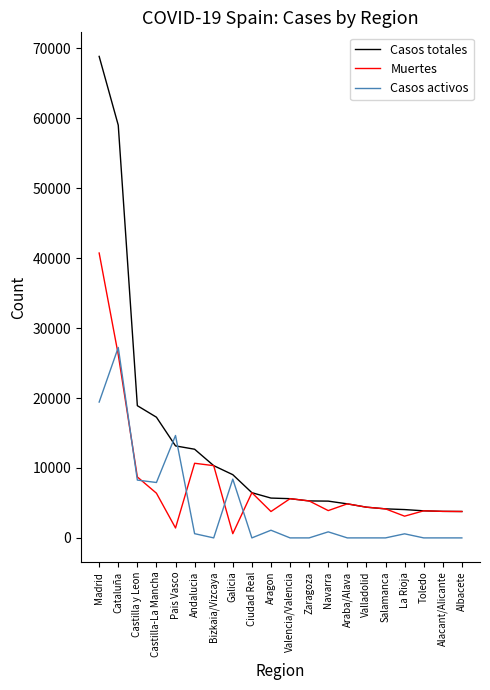

What is the average value of the Muertes series?

7904